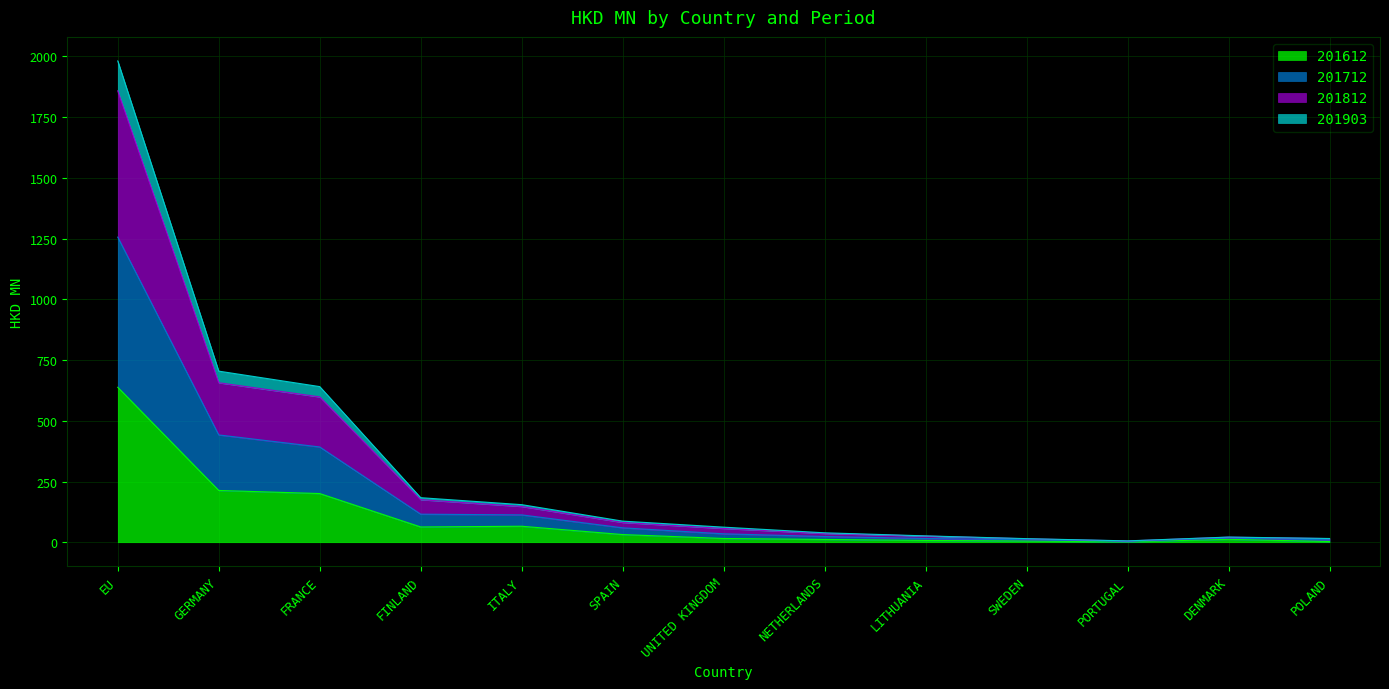

Between NETHERLANDS and PORTUGAL, which series saw the biggest shift?

201712